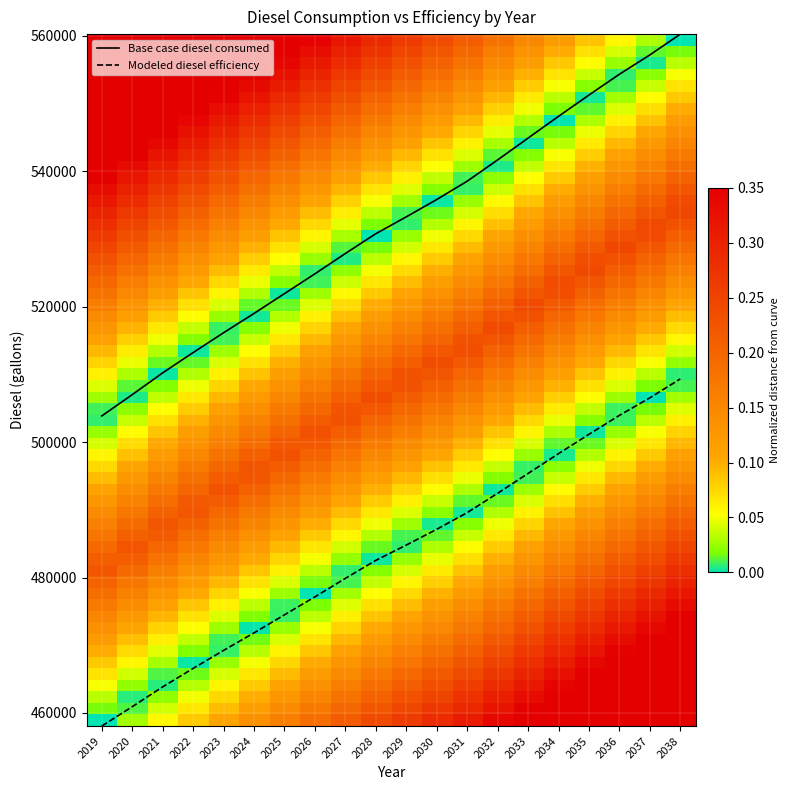

What is the maximum value for Base case diesel consumed?

560269.4